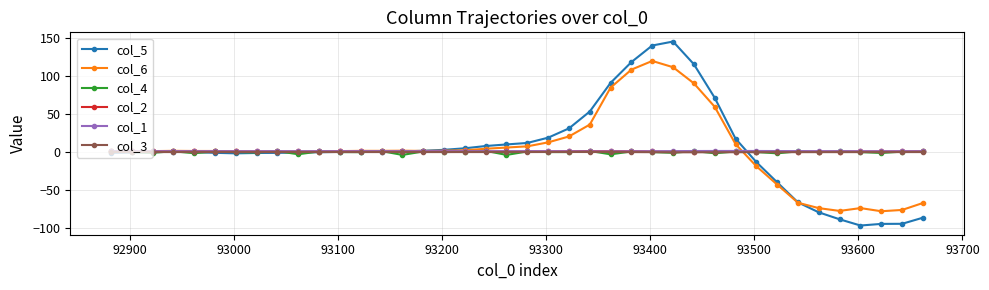

How many lines are shown in the chart?

6